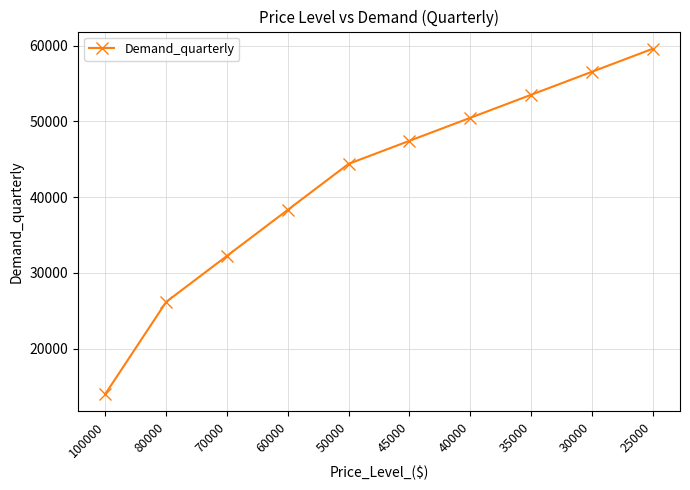

What is the value of the 8th point from the left?

53495